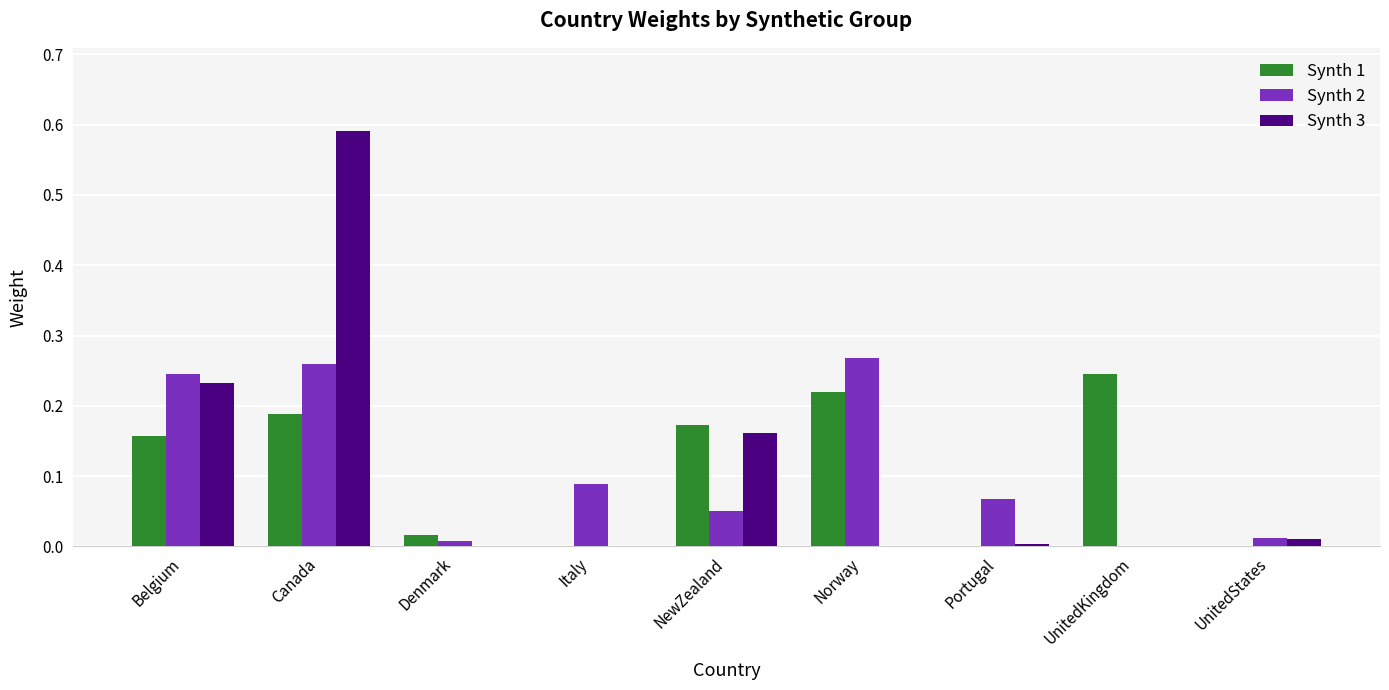

Is the value of Synth 3 at Denmark greater than the value of Synth 1 at Canada?

No